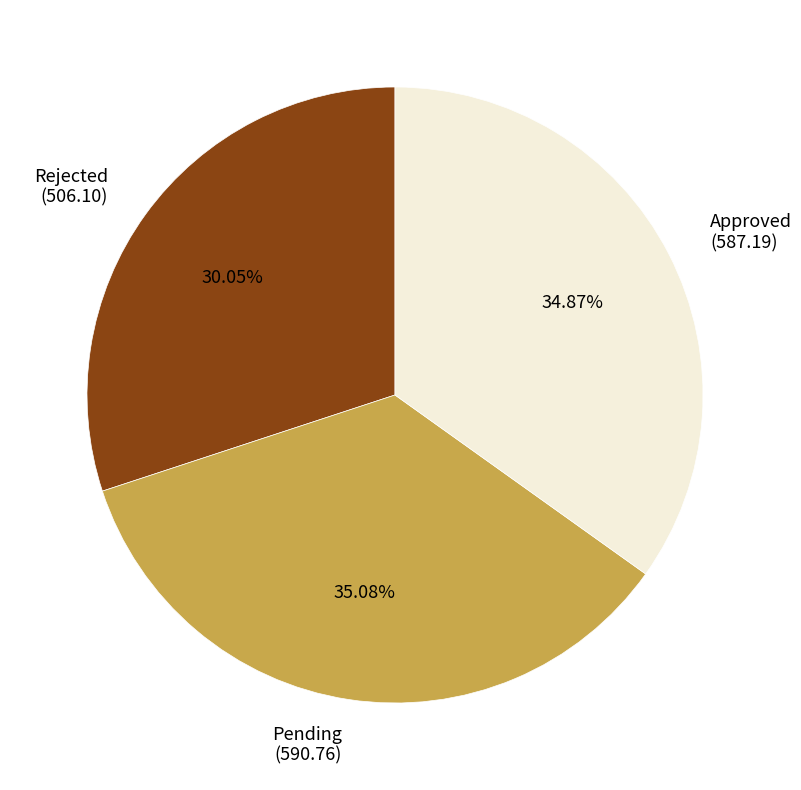

Is Approved the majority of the pie?

No